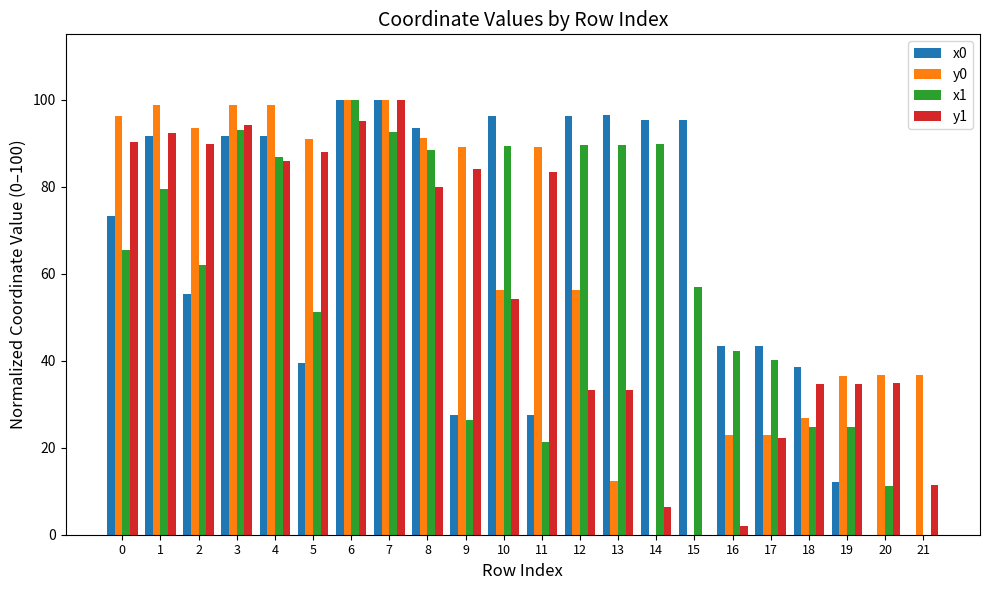

What is the total value across all series at 11?

221.2